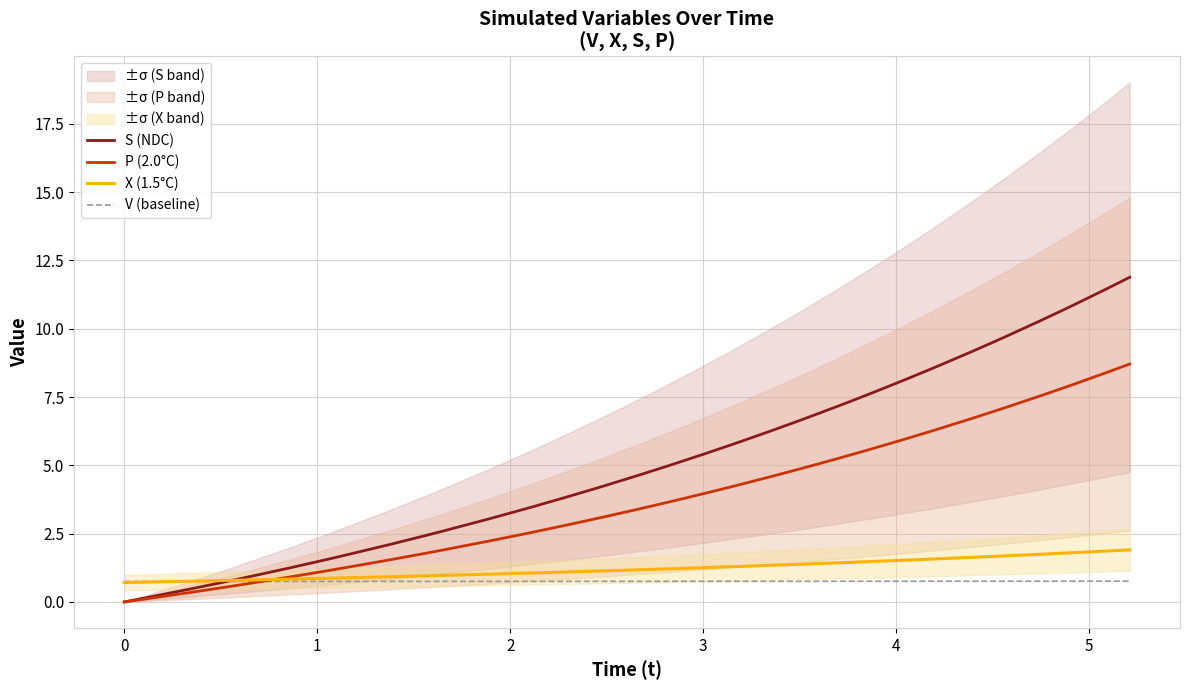

What is the highest value of the V (baseline) series?

0.8